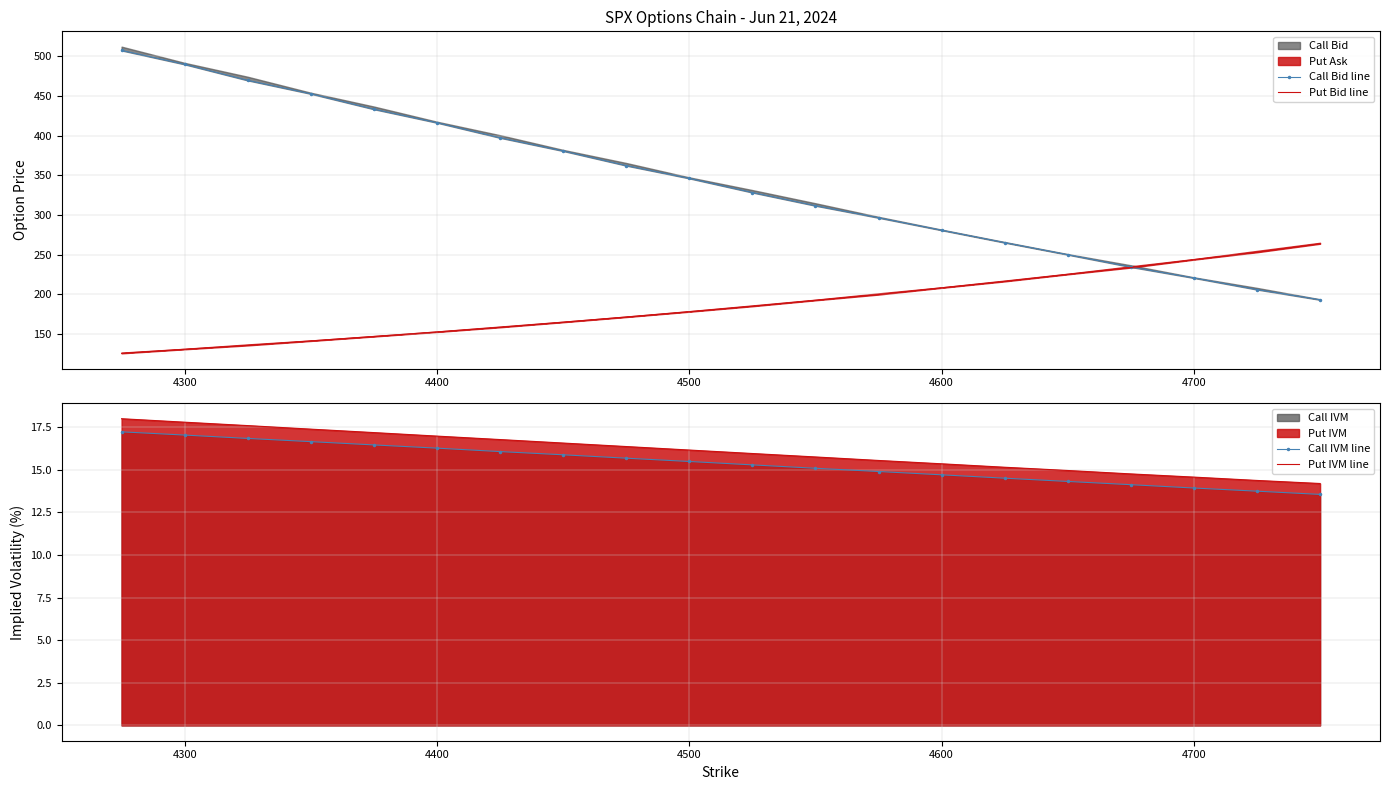

Which series has the largest range (max minus min)?

Call Bid line